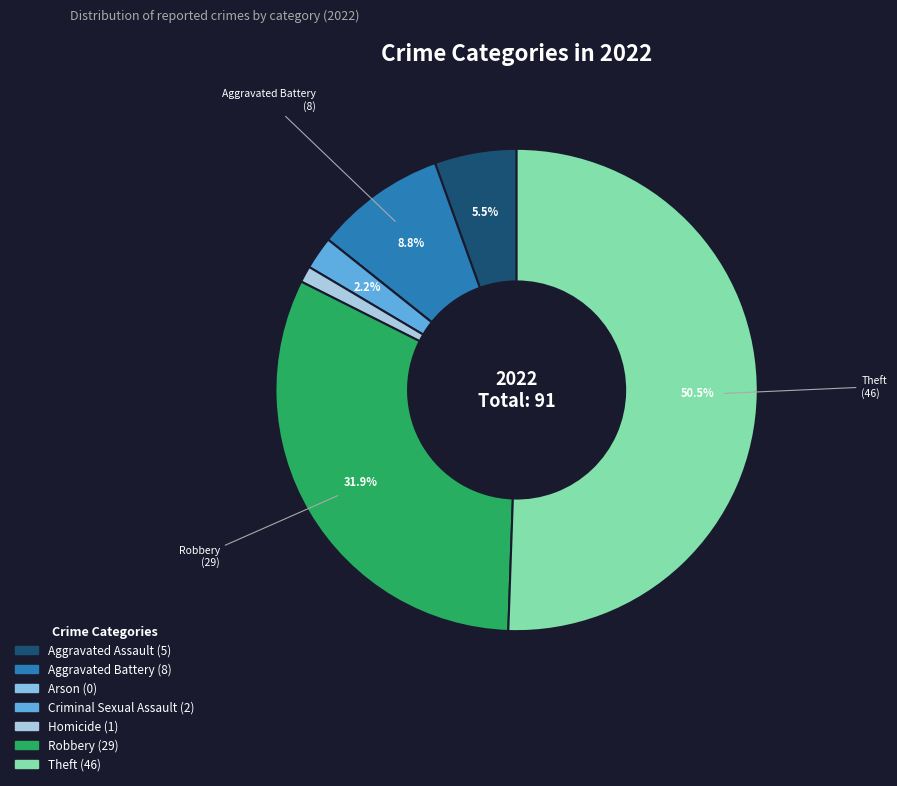

Is the sum of Aggravated Assault and Theft greater than half?

Yes